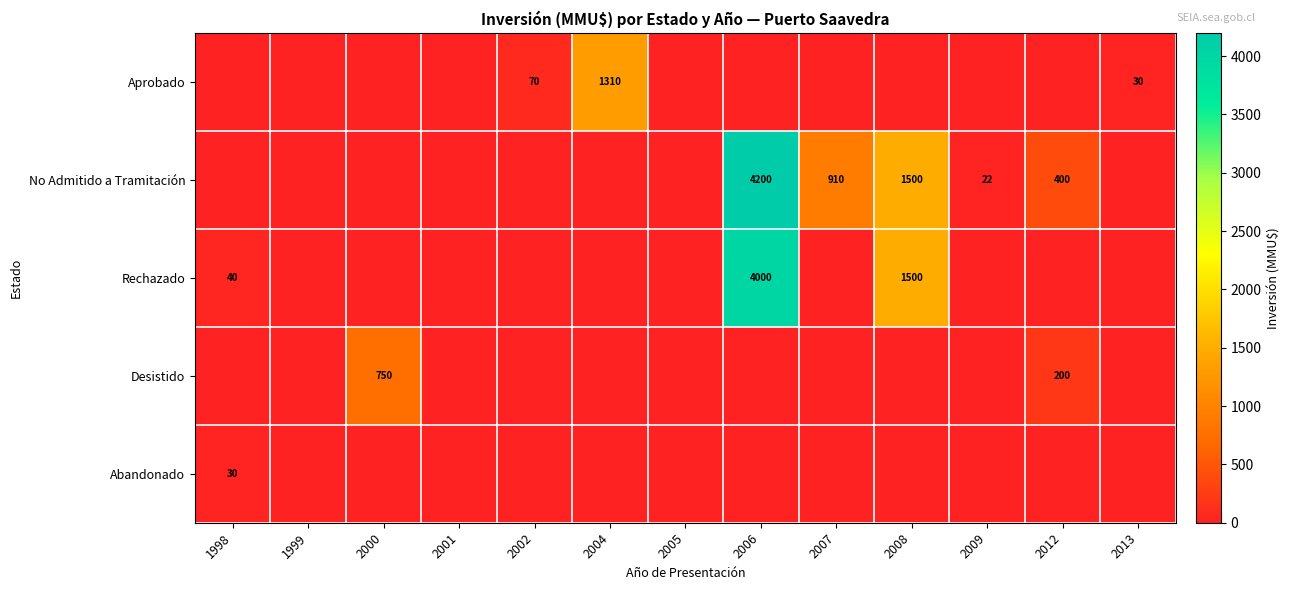

At how many categories does at least one series exceed 1852?

1